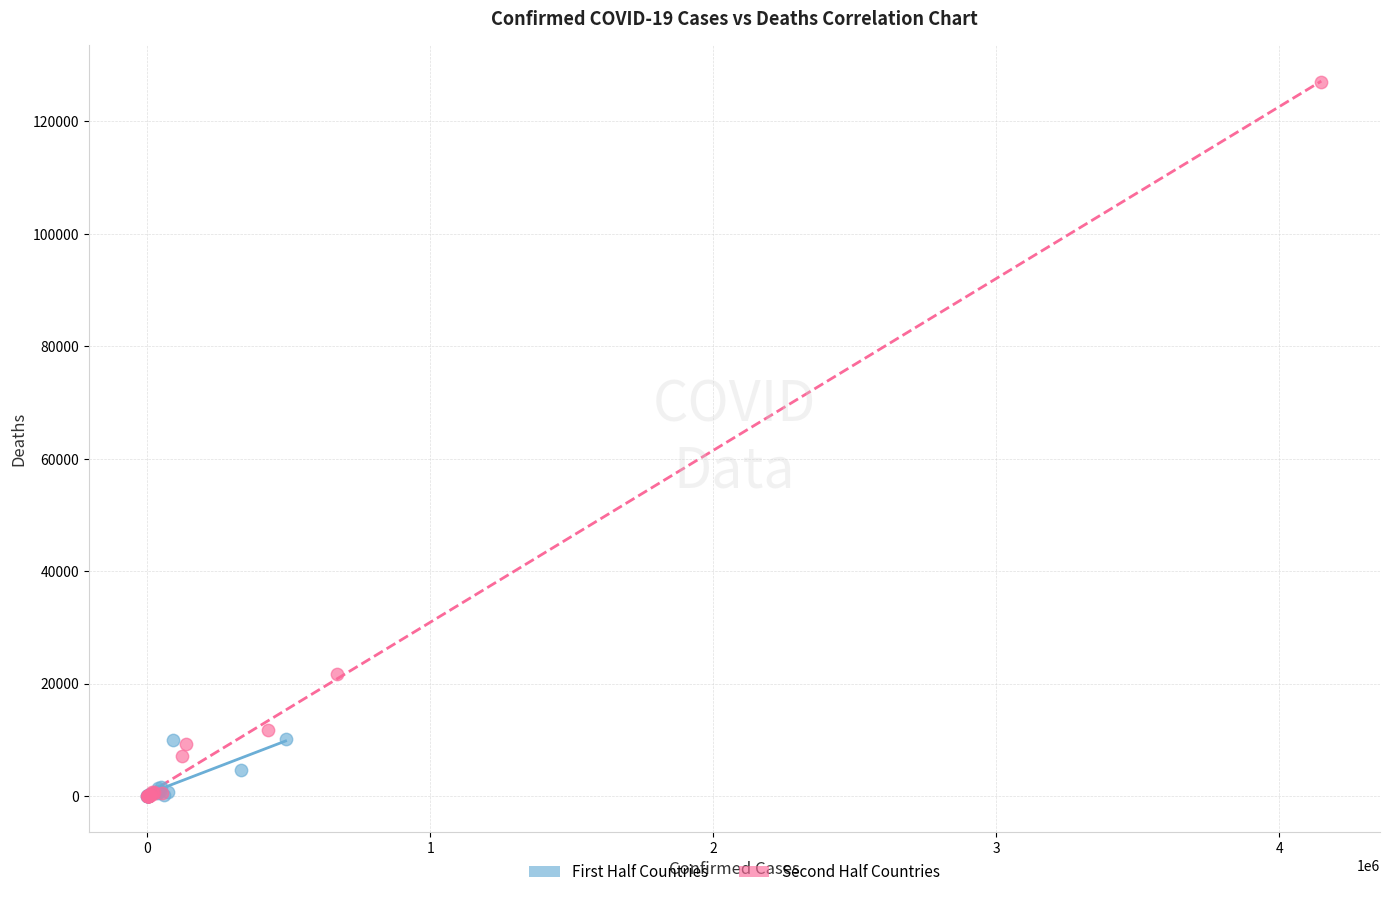

Which series reaches the maximum Y coordinate?

Second Half Countries